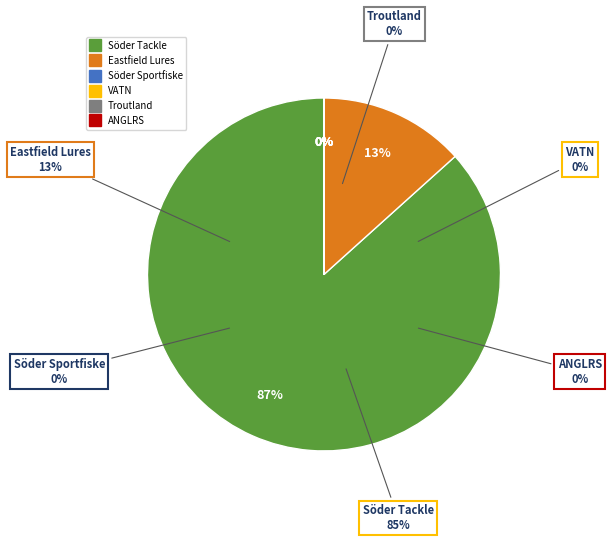

At Eastfield Lures, list the series in order from largest to smallest.

Söder Tackle, Eastfield Lures, Söder Sportfiske, VATN, Troutland, ANGLRS